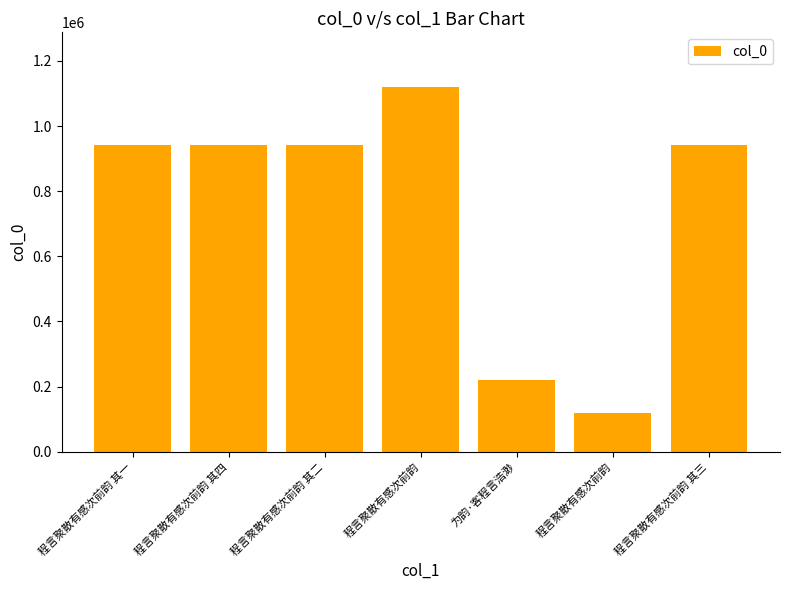

What is the average value?

747225